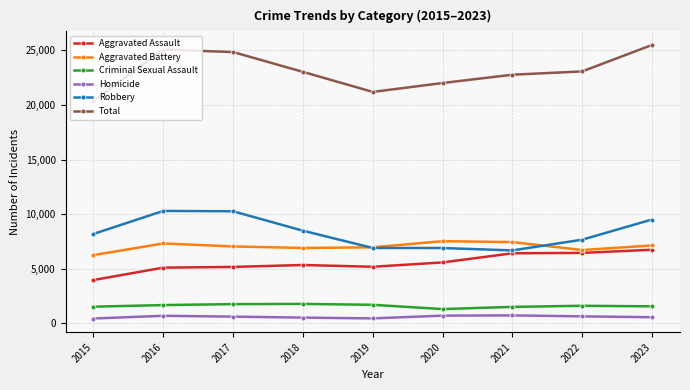

True or false: Aggravated Assault and Criminal Sexual Assault intersect in this chart.

False